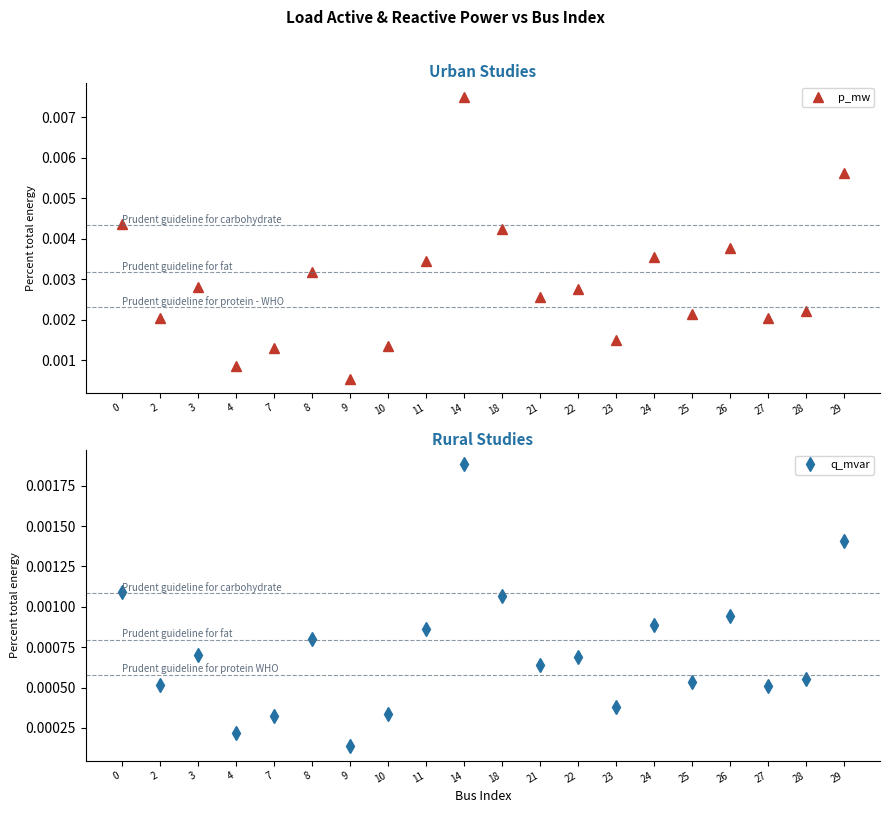

How many lines are shown in the chart?

2